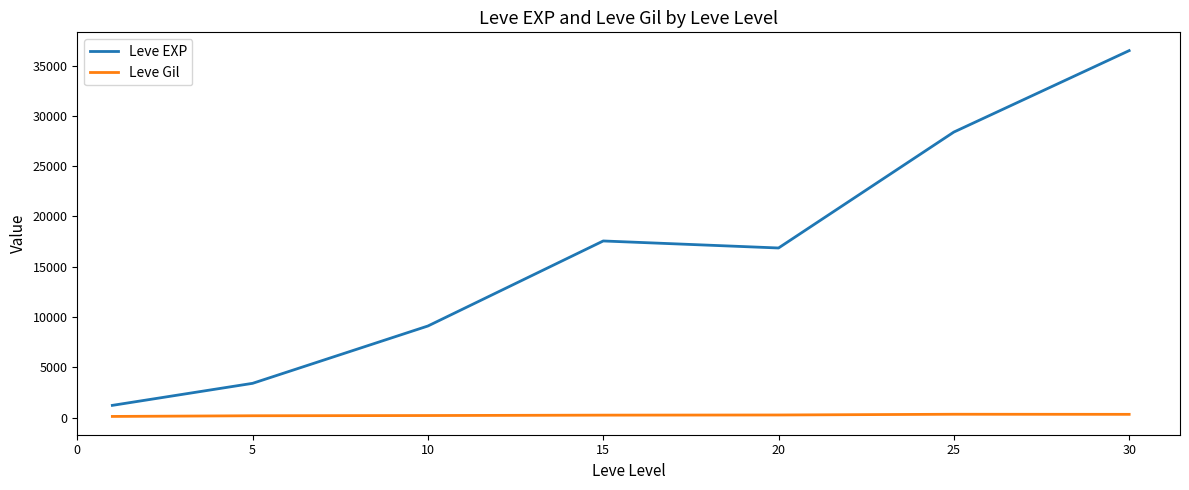

How many interior local valleys does the Leve EXP series have?

1